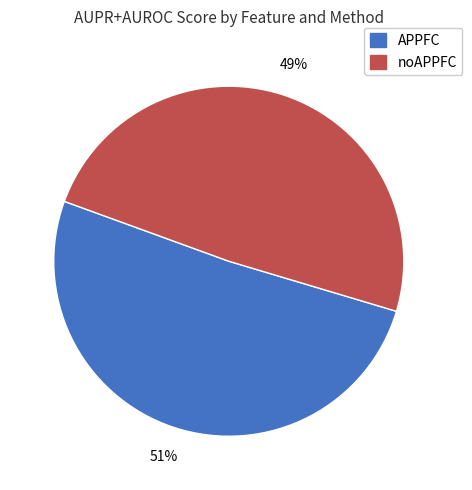

To the nearest percent, what is the average slice percentage?

50%